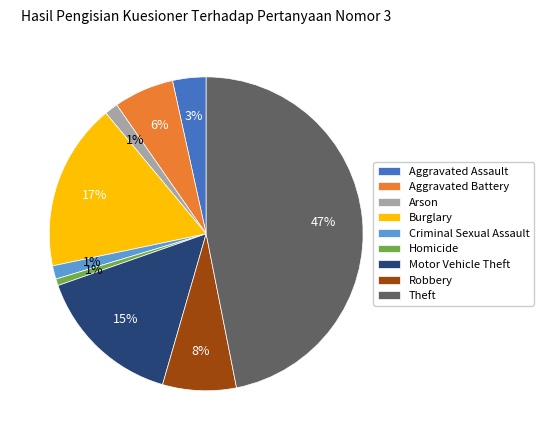

What is the ratio of the value at Burglary to the value at Aggravated Battery?

2.8